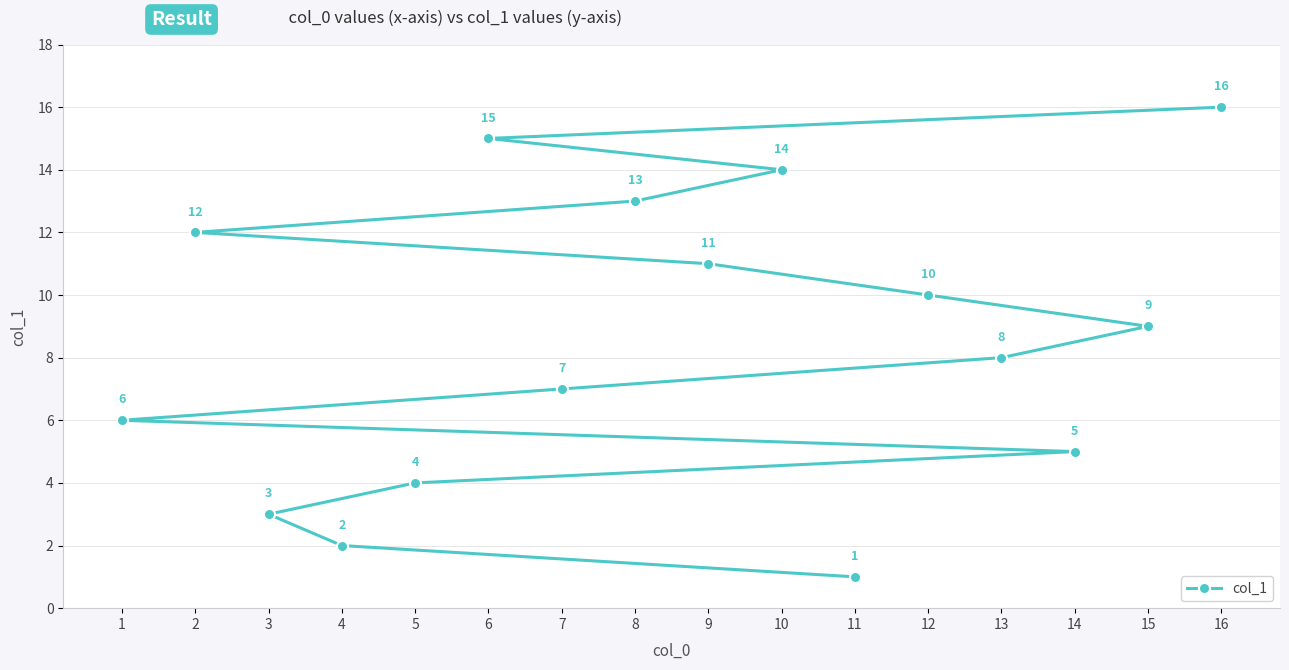

Reading left to right, what are all the values shown in this chart?

1=6	2=12	3=3	4=2	5=4	6=15	7=7	8=13	9=11	10=14	11=1	12=10	13=8	14=5	15=9	16=16